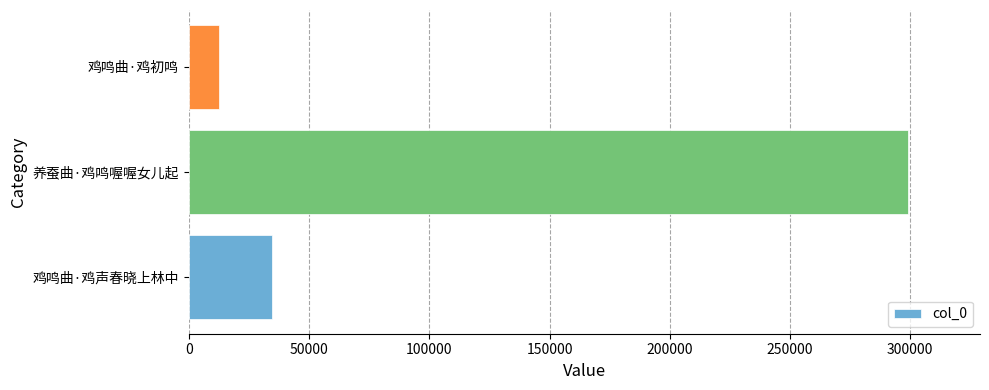

What is the minimum value shown in the chart?

12514